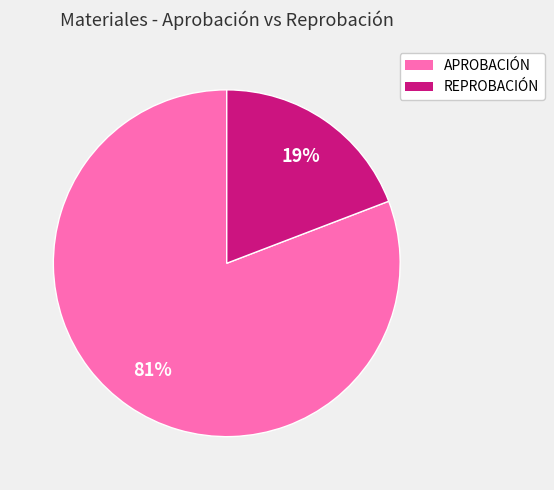

Is there any slice that represents more than half of the pie?

Yes